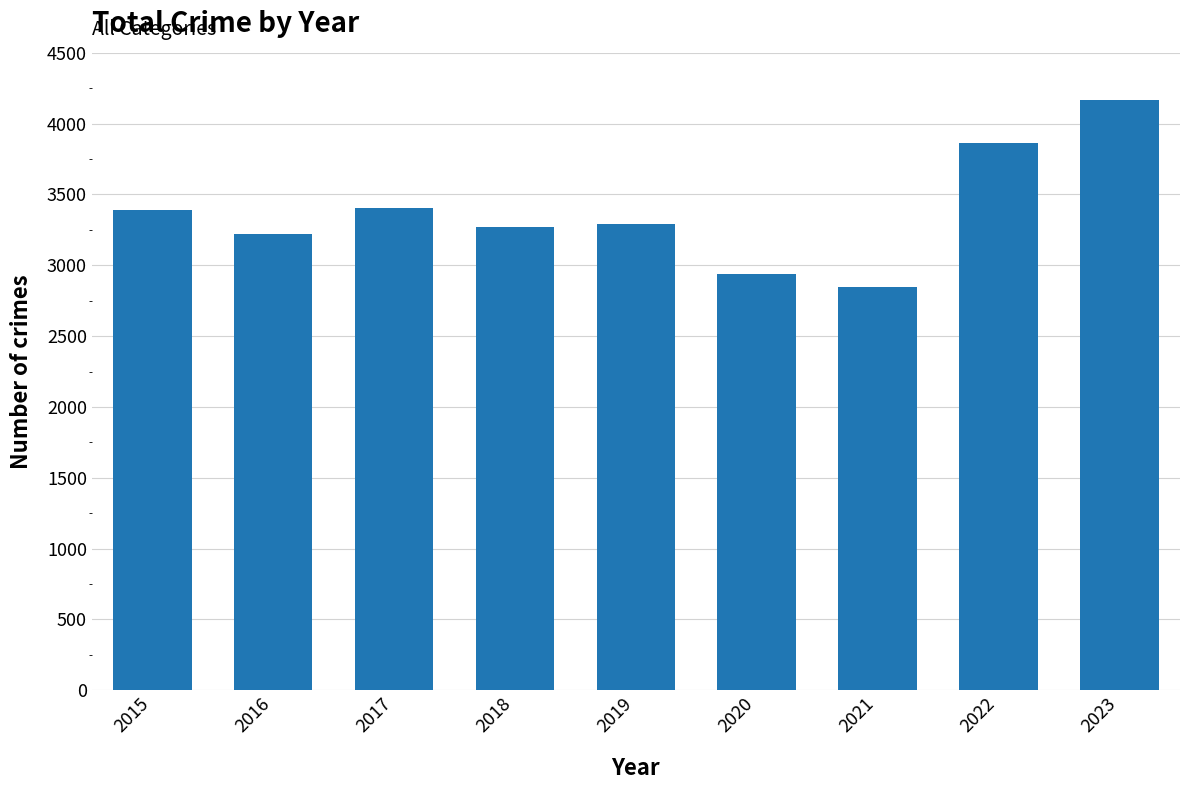

Approximately how many times larger is the value at 2018 compared to 2016?

1.0